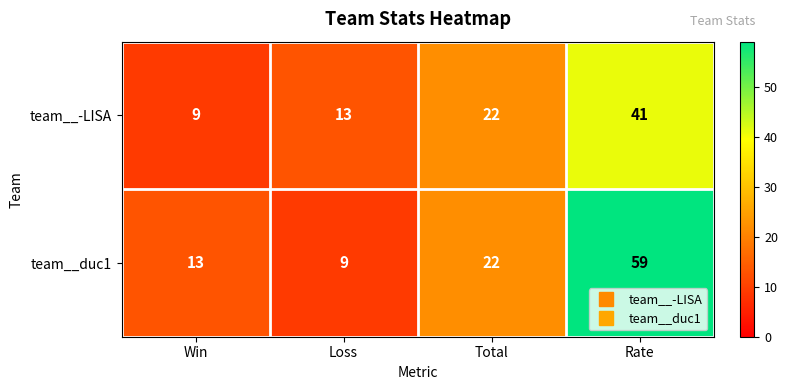

What is the smallest value displayed?

9